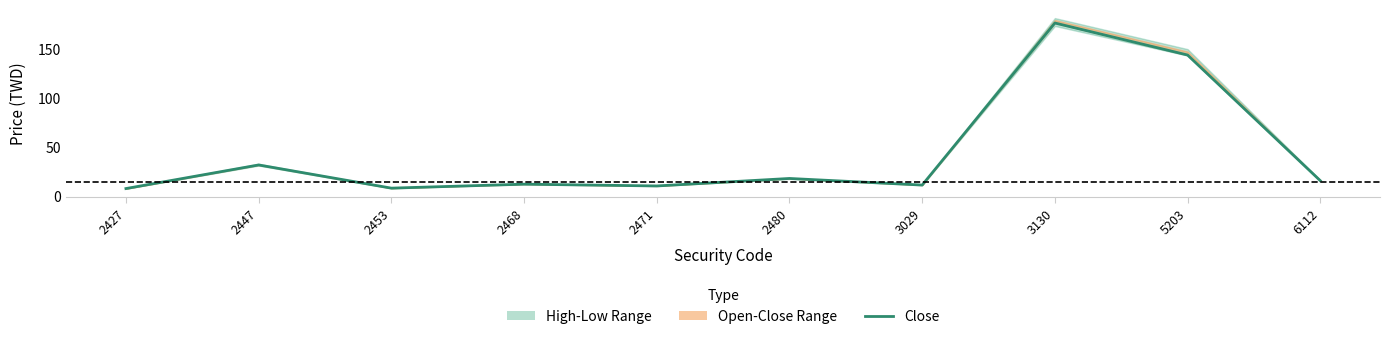

At which category does the chart reach its minimum across all series?

2427